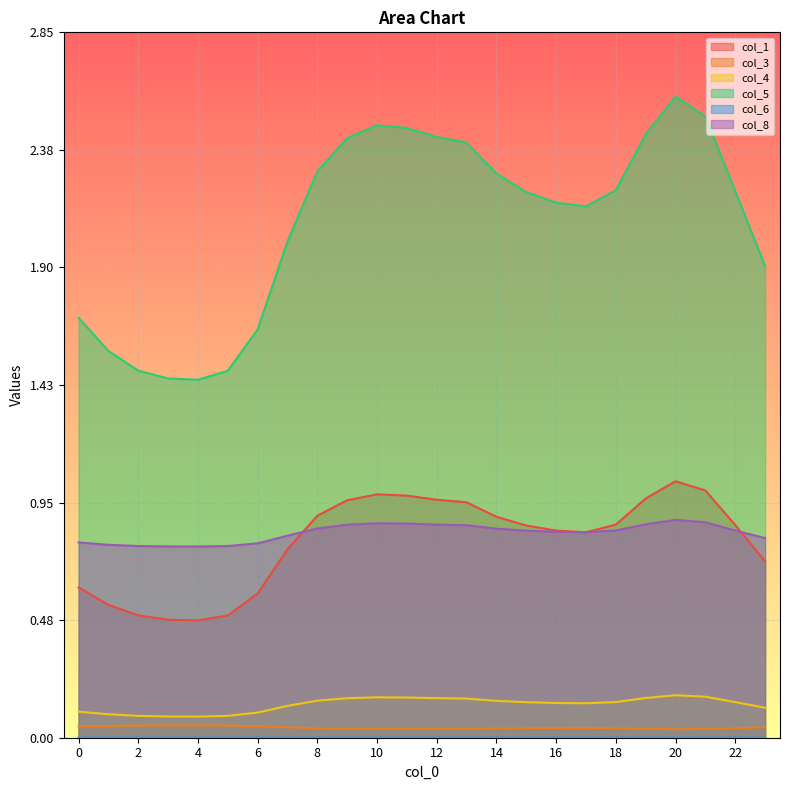

What is the spread (max minus min) of values at 0?

1.7